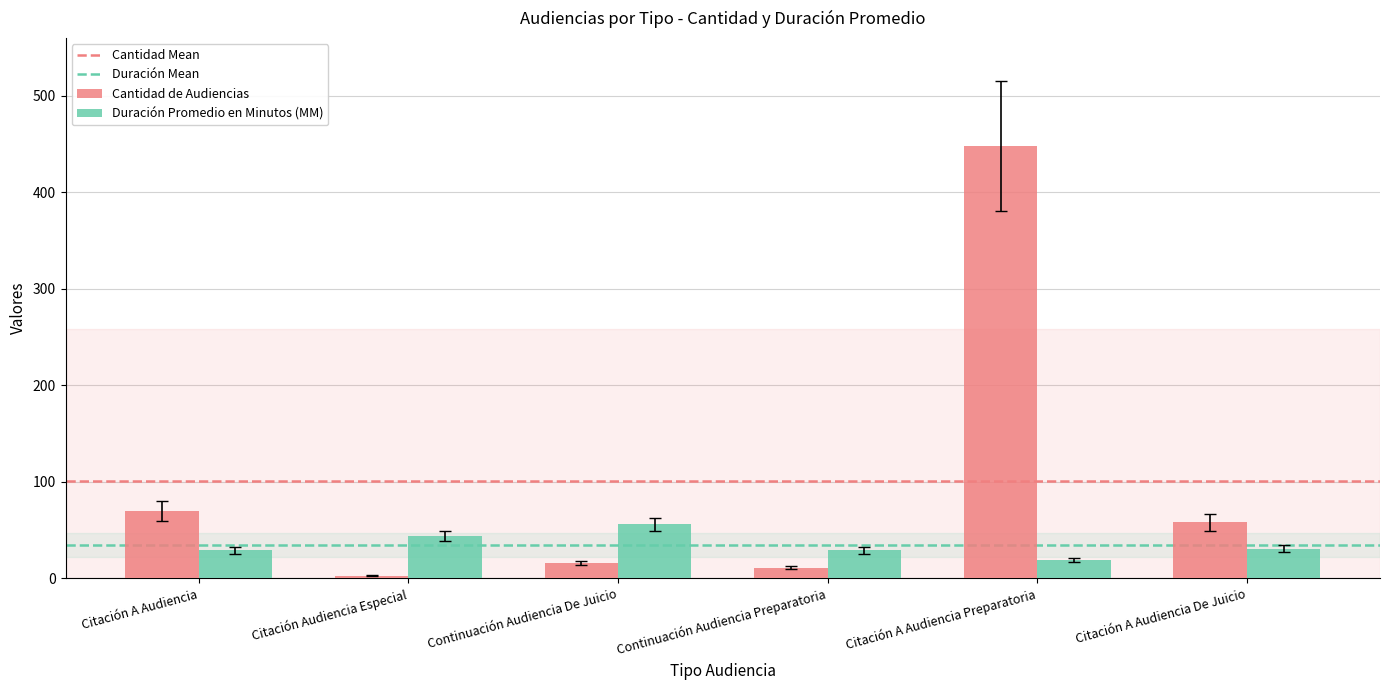

What is the highest value of the Cantidad de Audiencias series?

448